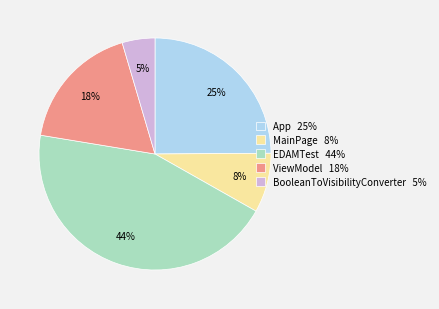

The MainPage slice represents 14% of the pie. True or false?

False